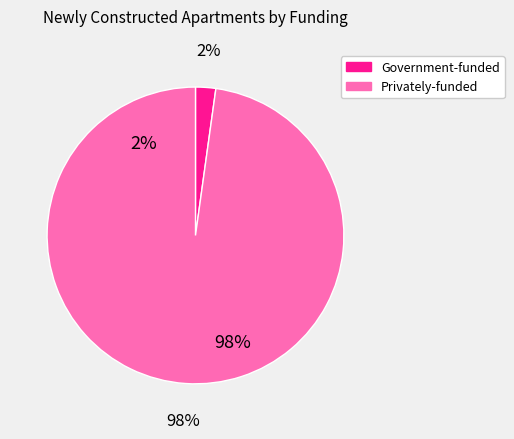

True or false: Privately-funded accounts for 88% of the total.

False